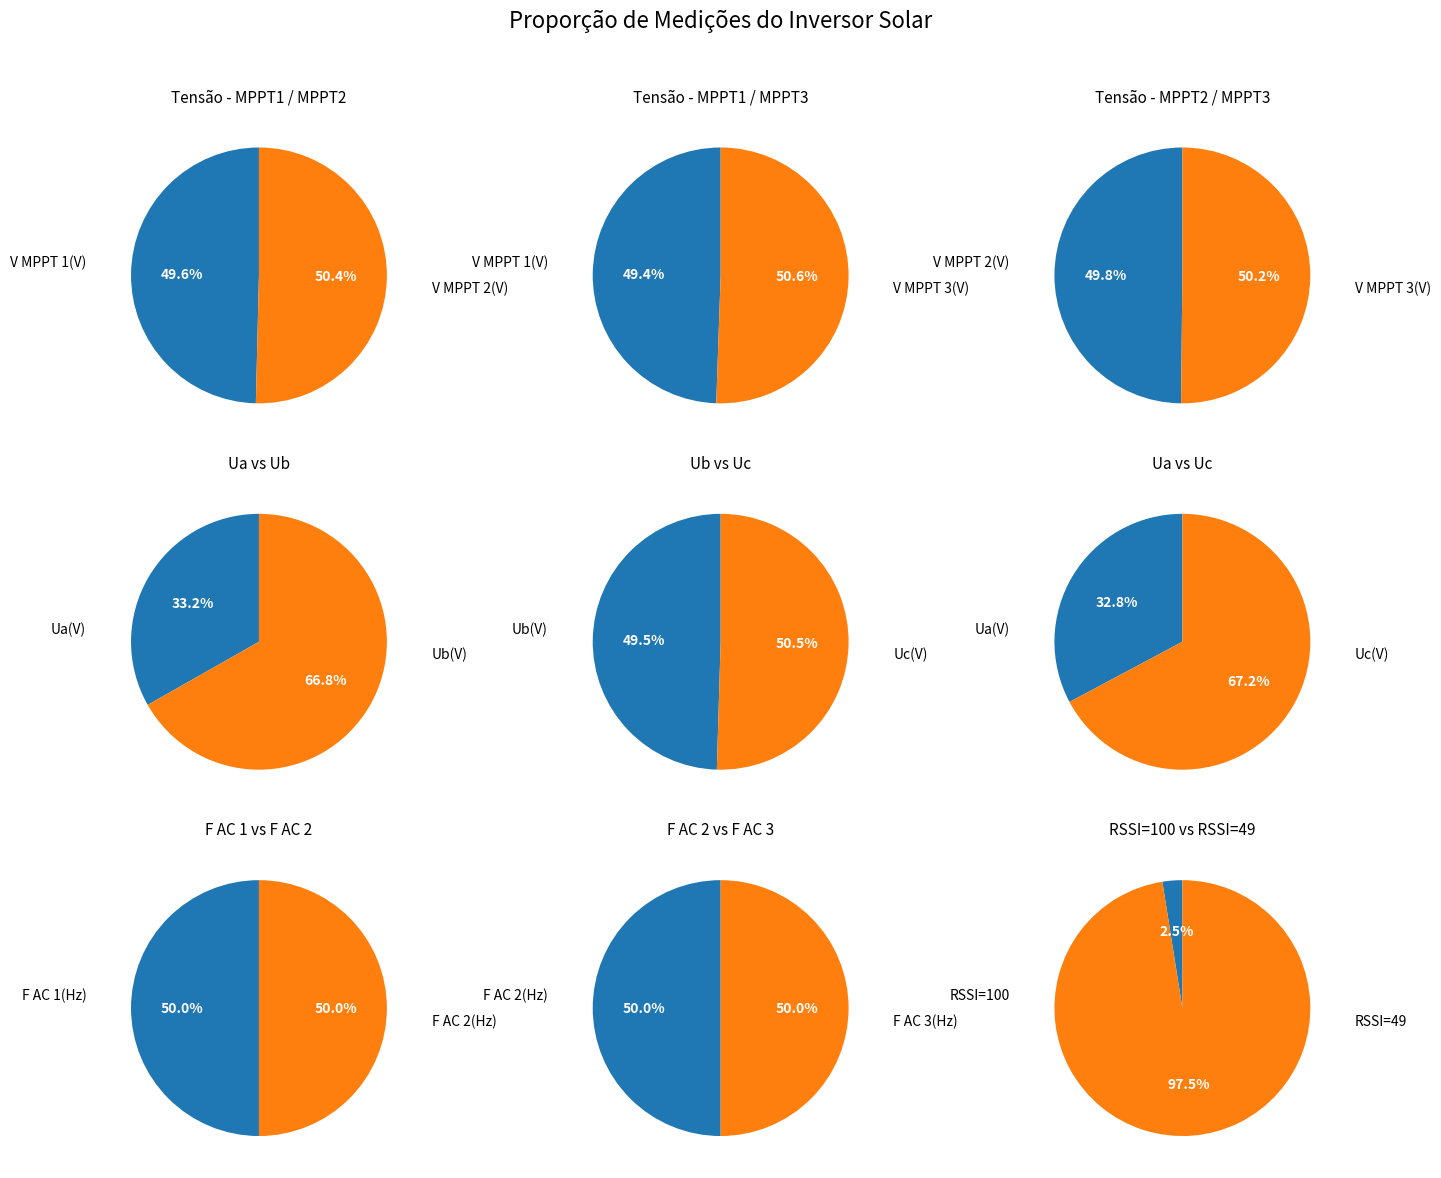

Rank the series at 37 from lowest to highest value.

V MPPT 1(V), V MPPT 2(V), V MPPT 3(V)